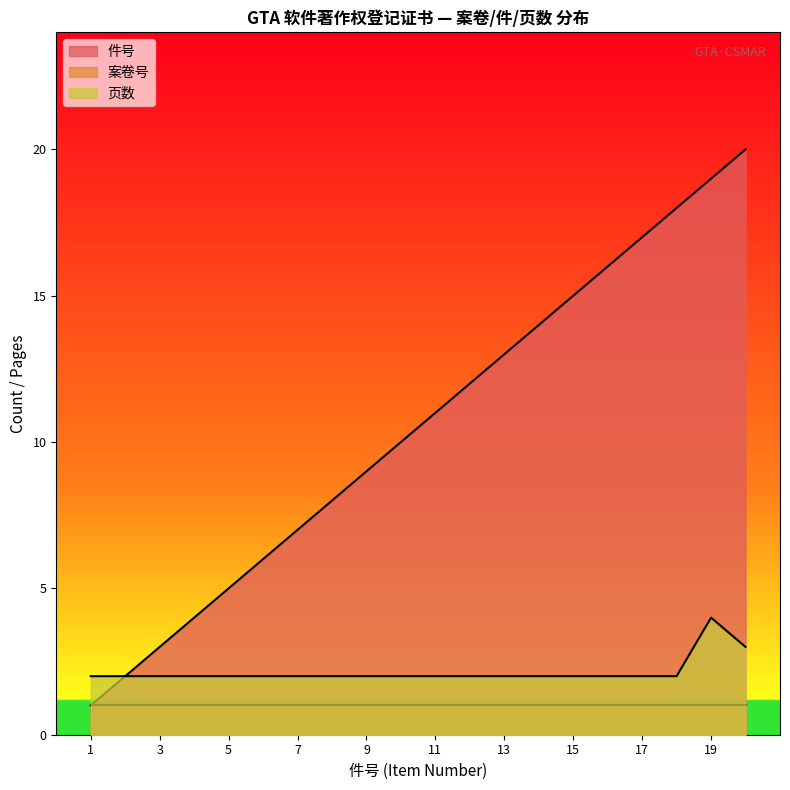

How many lines are shown in the chart?

3